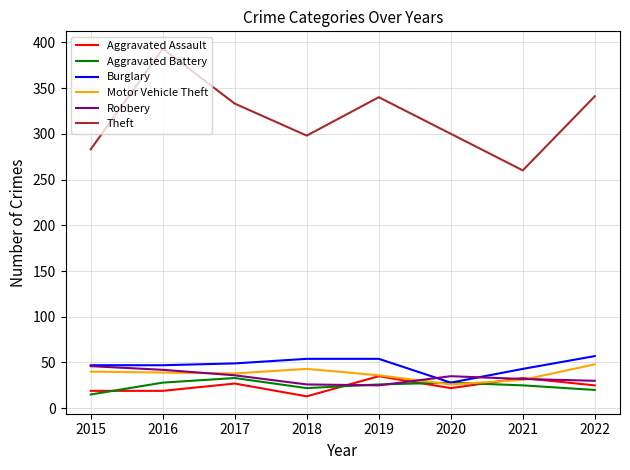

How many lines are shown in the chart?

6